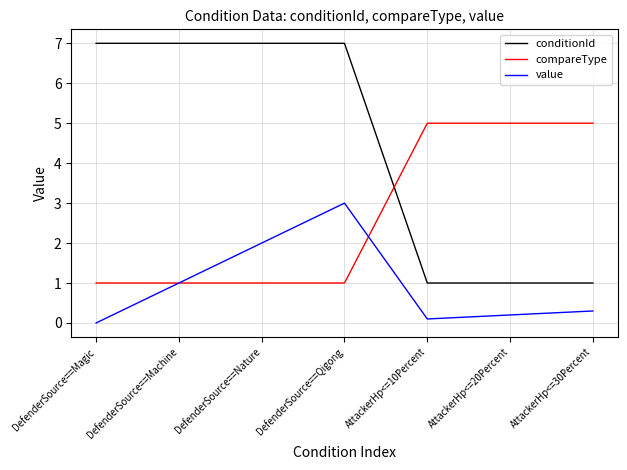

What is the maximum value for value?

3.0